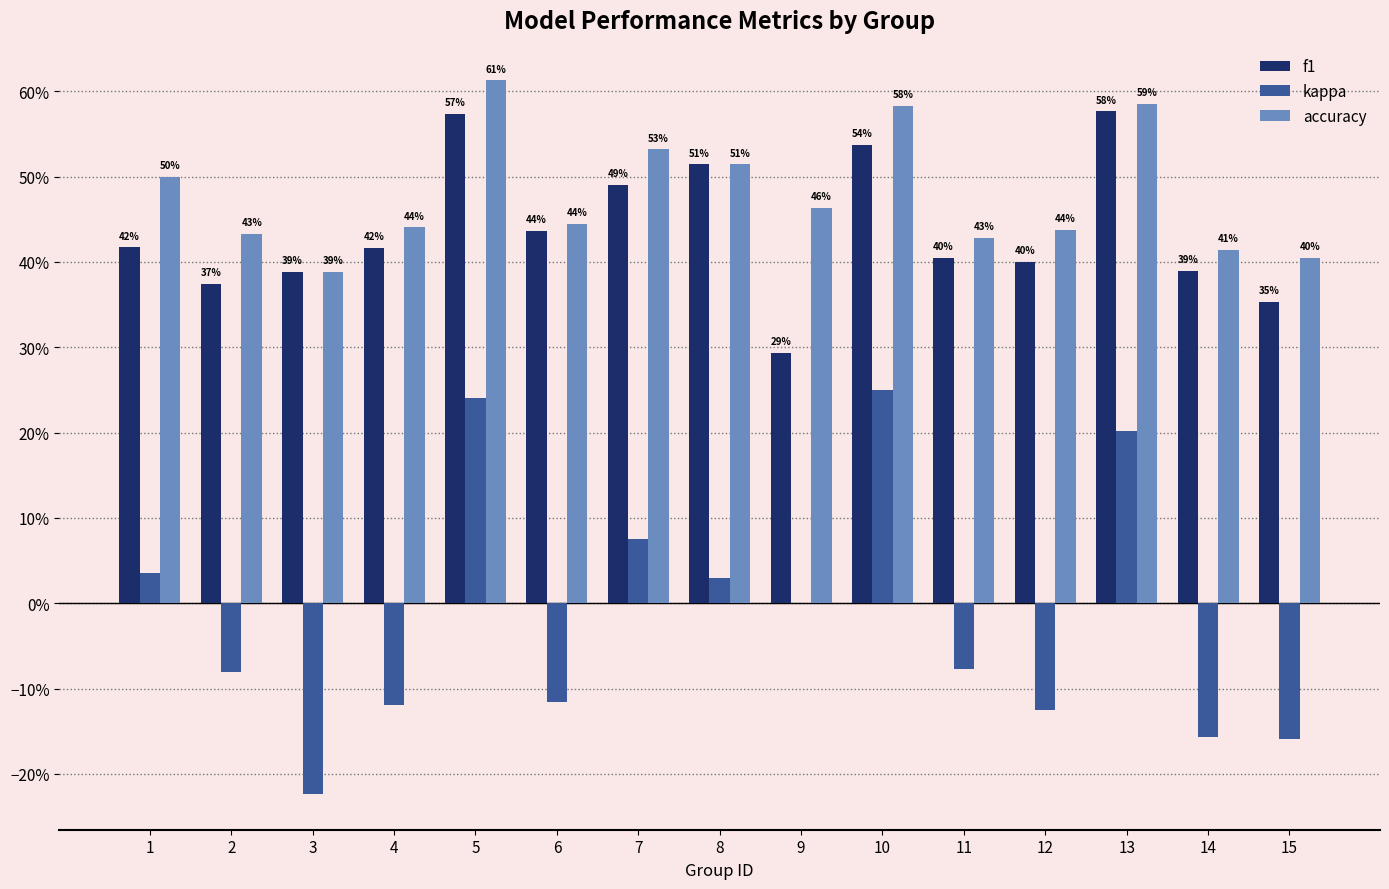

Are the bars horizontal?

No